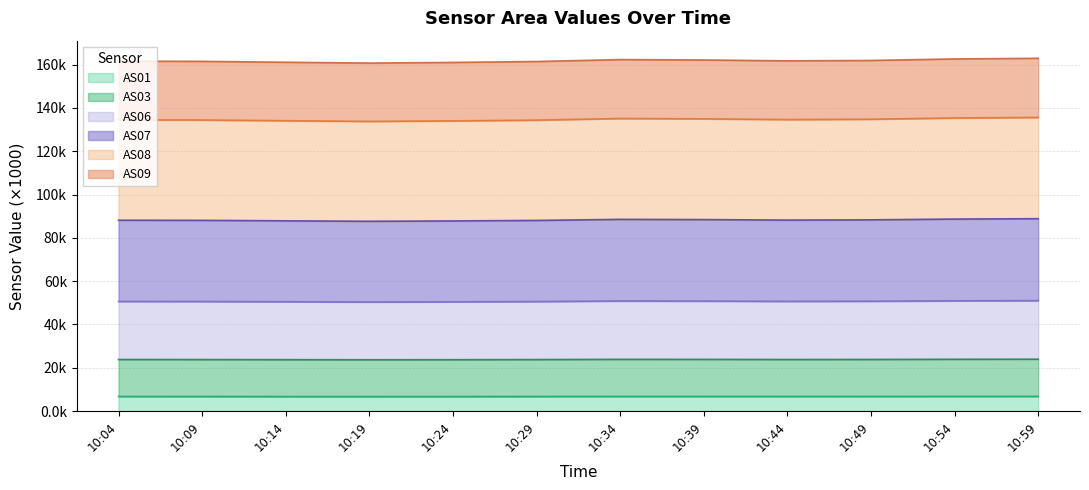

True or false: AS07 and AS09 cross at least once.

False